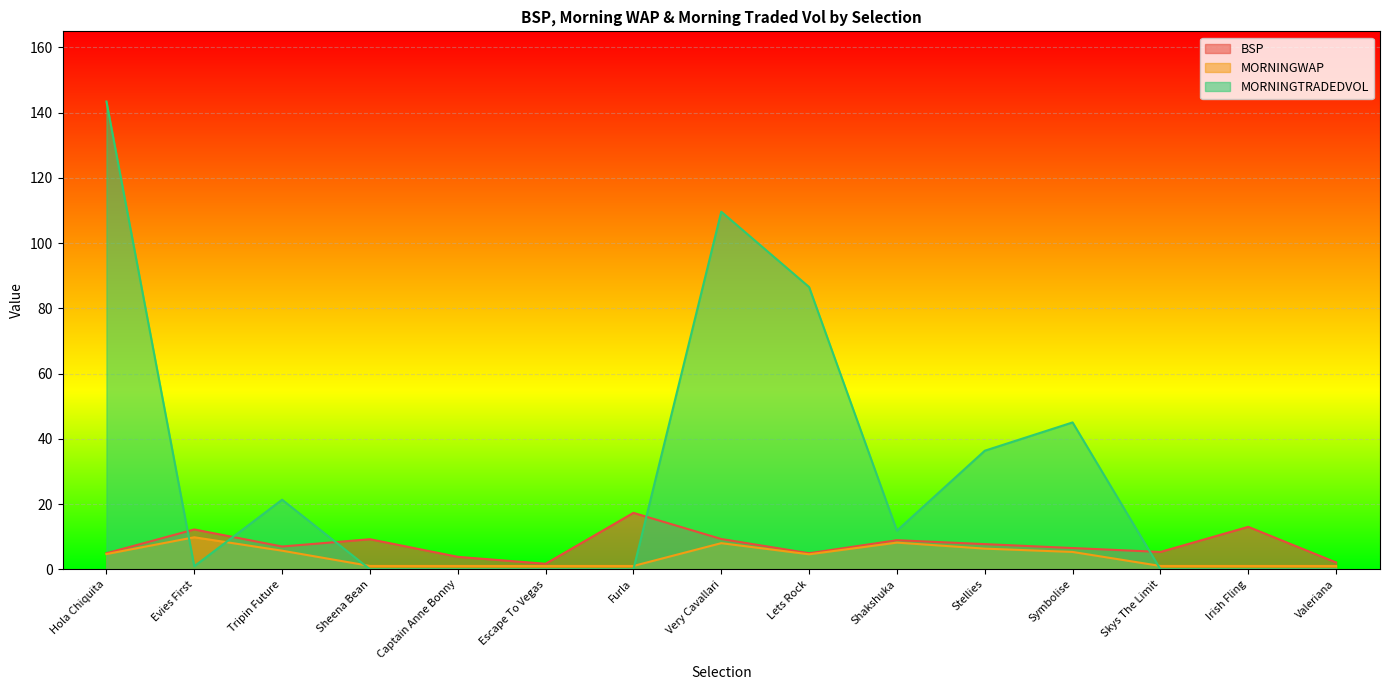

At which label does BSP reach its minimum?

Escape To Vegas